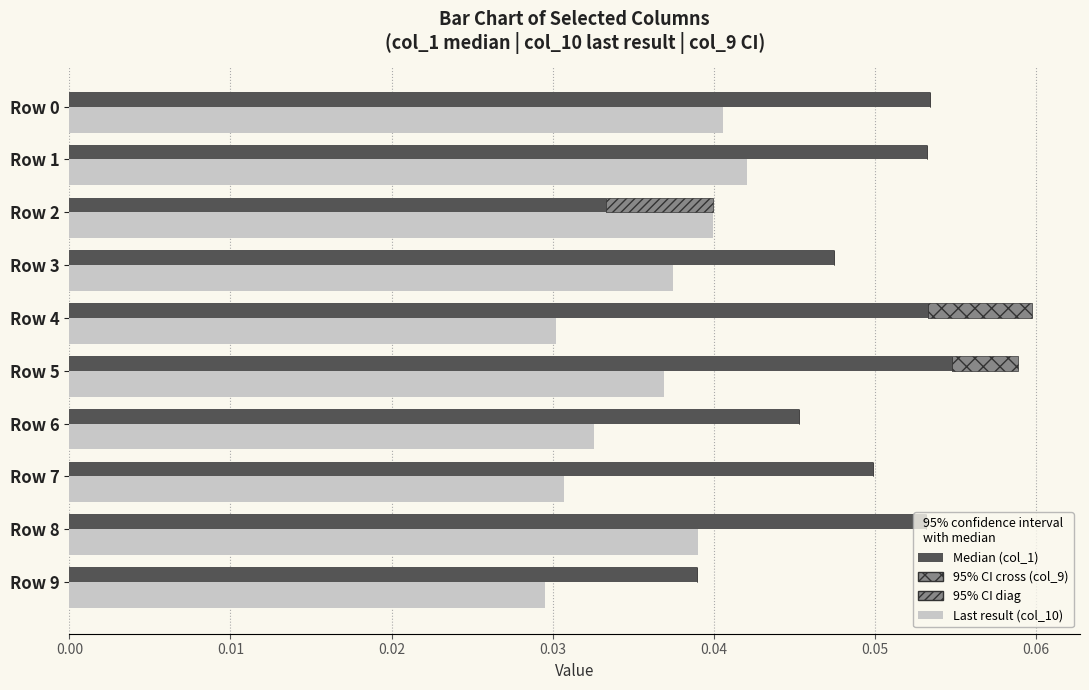

How many positive values does the 95% CI upper (cross) series have?

2